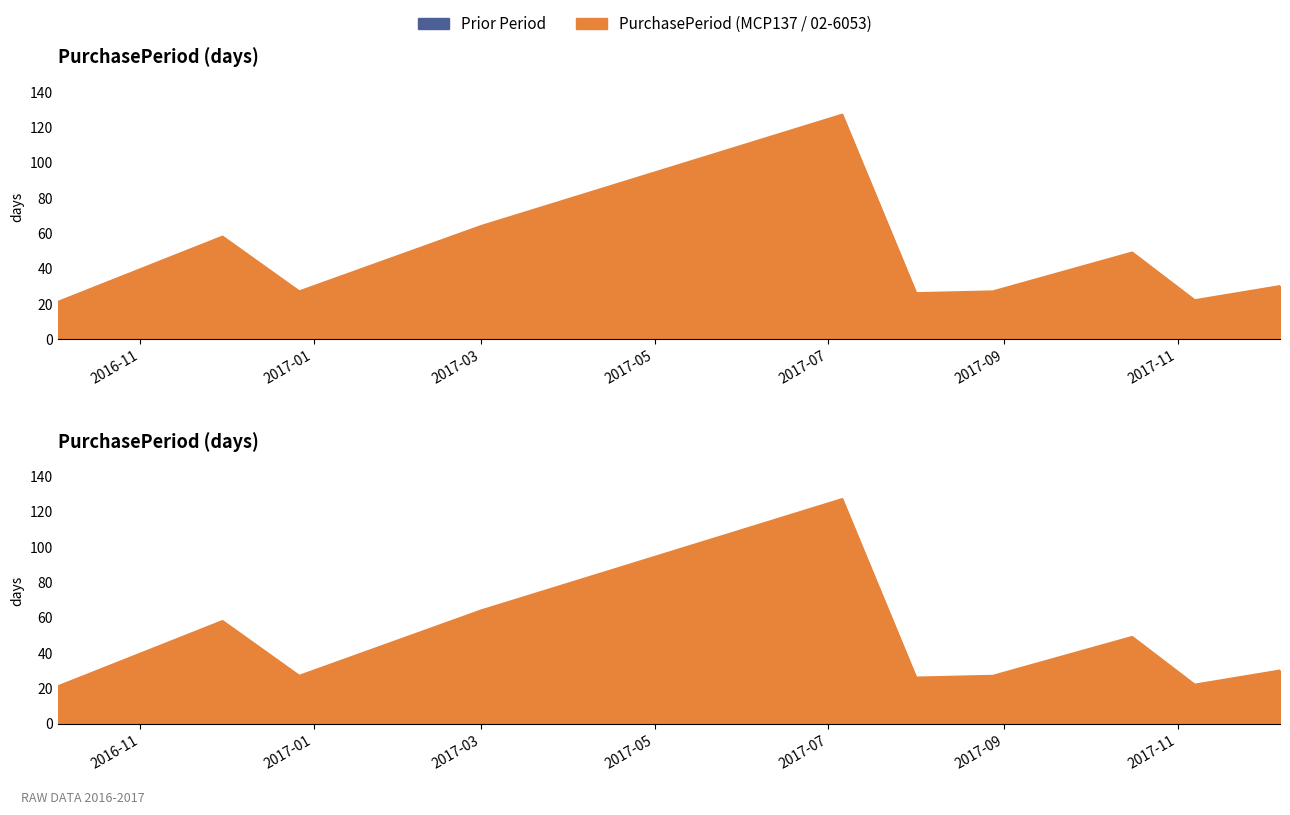

What is the minimum value shown in the chart?

21